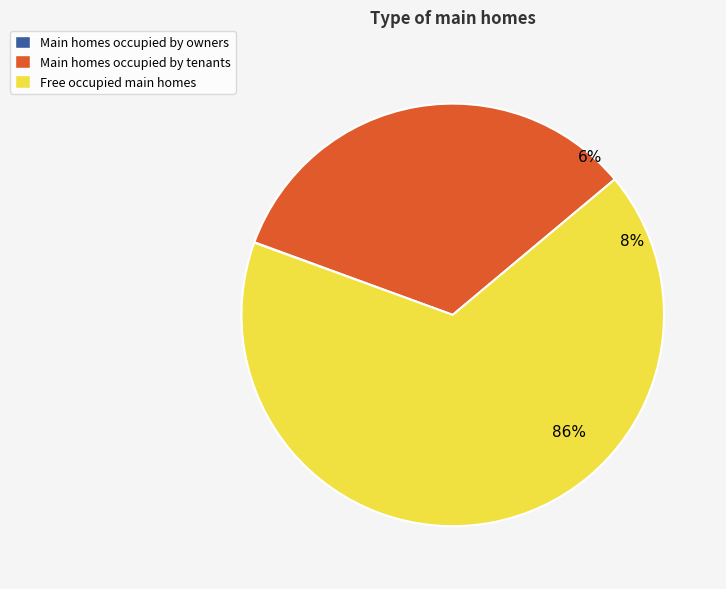

Is it true that 1568215622 is 33% of the pie?

True